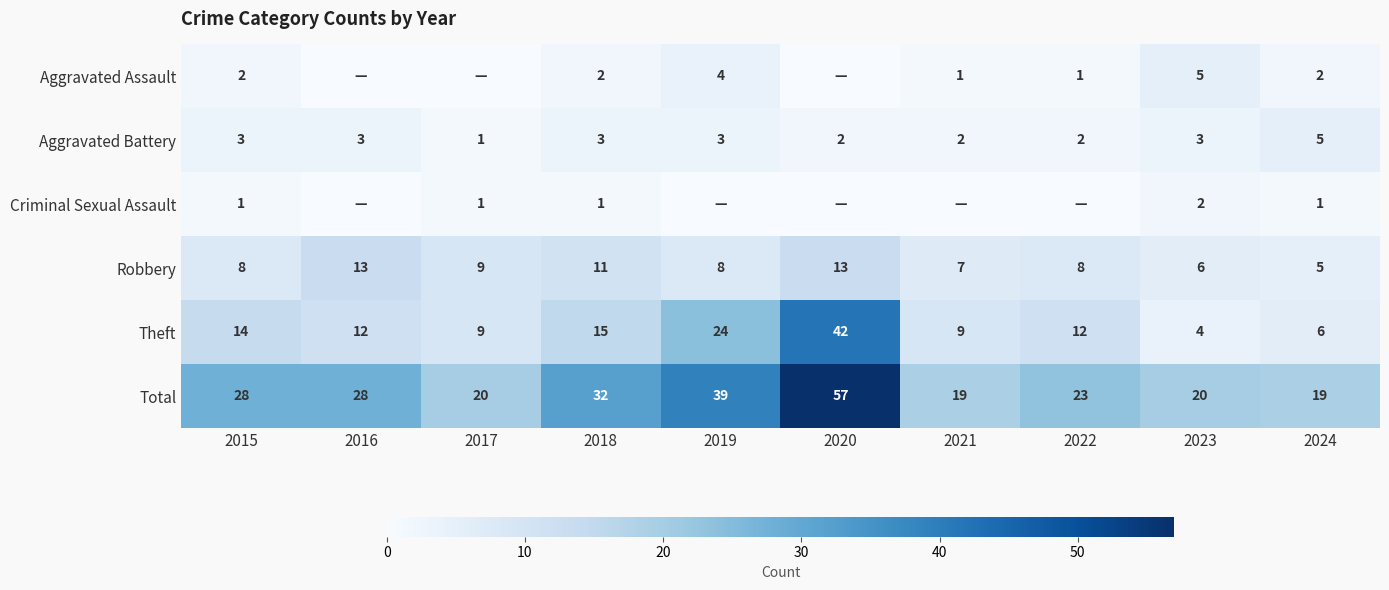

The value of Total at 2019 is 39. True or false?

True